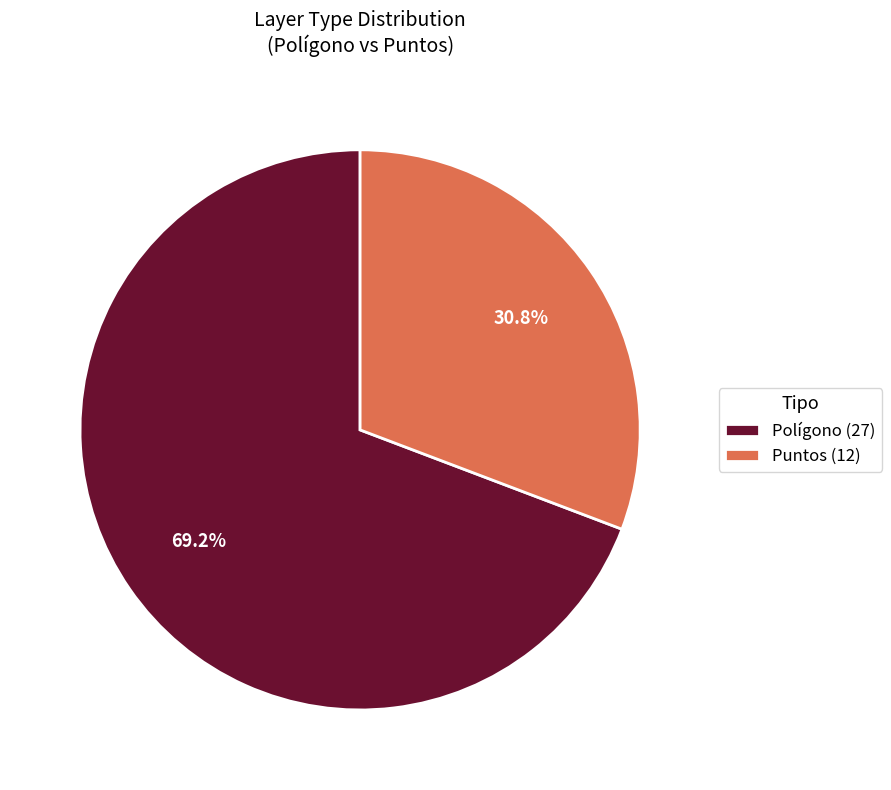

Which category has the biggest portion of the pie?

Polígono